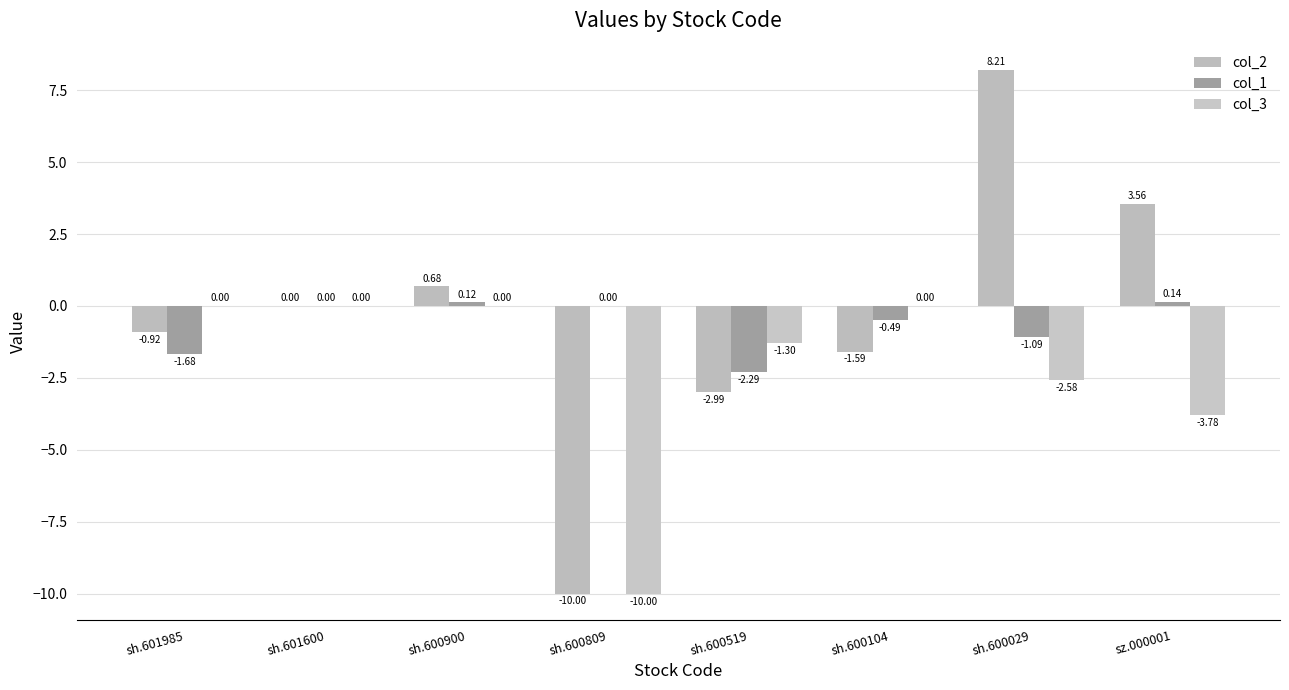

What is the minimum value shown in the chart?

-10.0